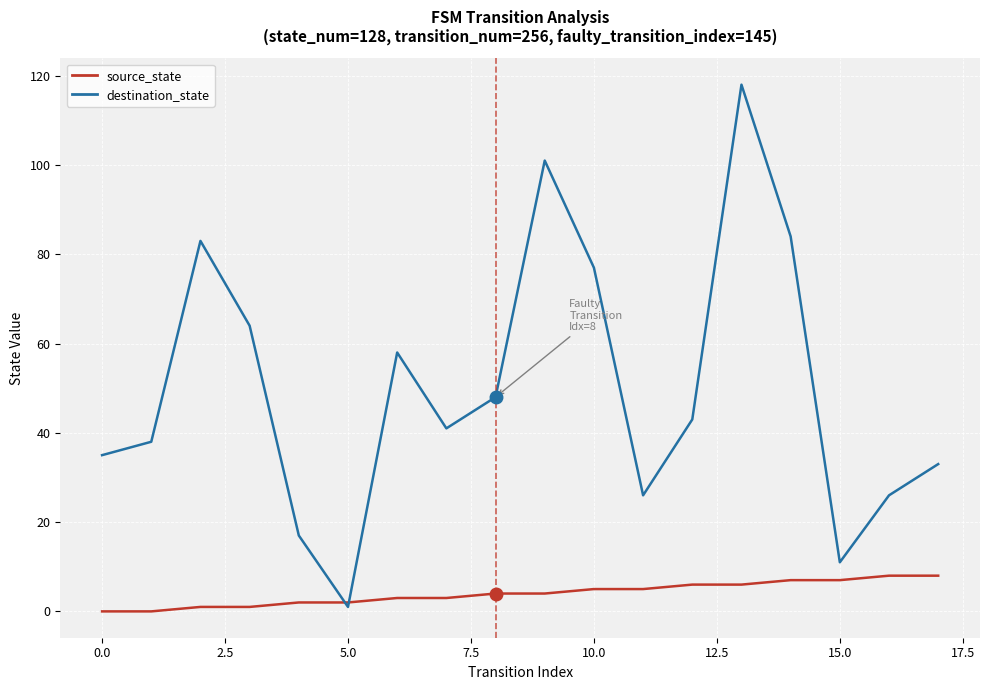

Which series has the largest total across all categories?

destination_state